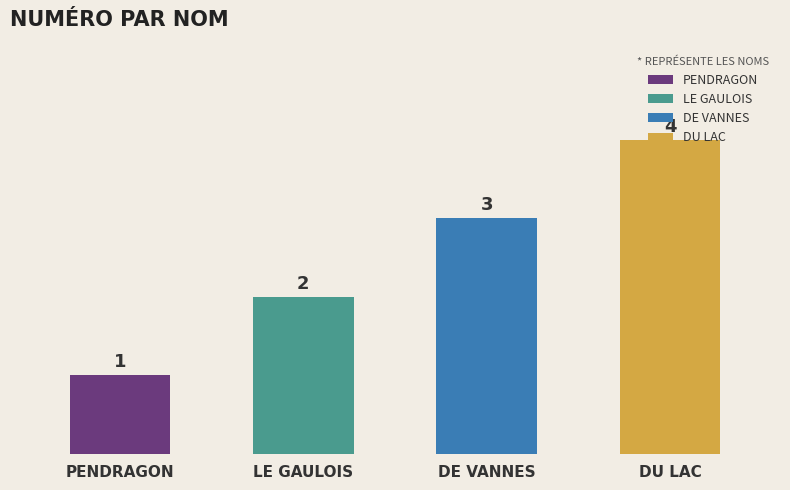

At which label is the value closest to 2?

LE GAULOIS